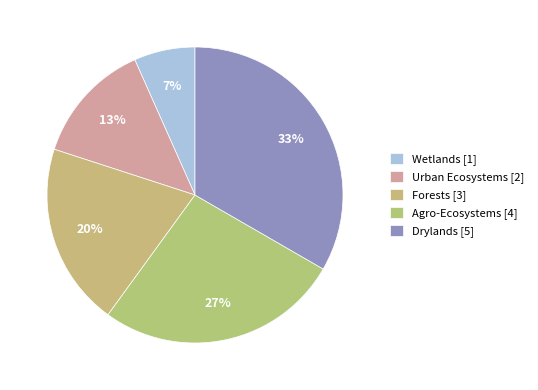

Which slice is the smallest?

Wetlands